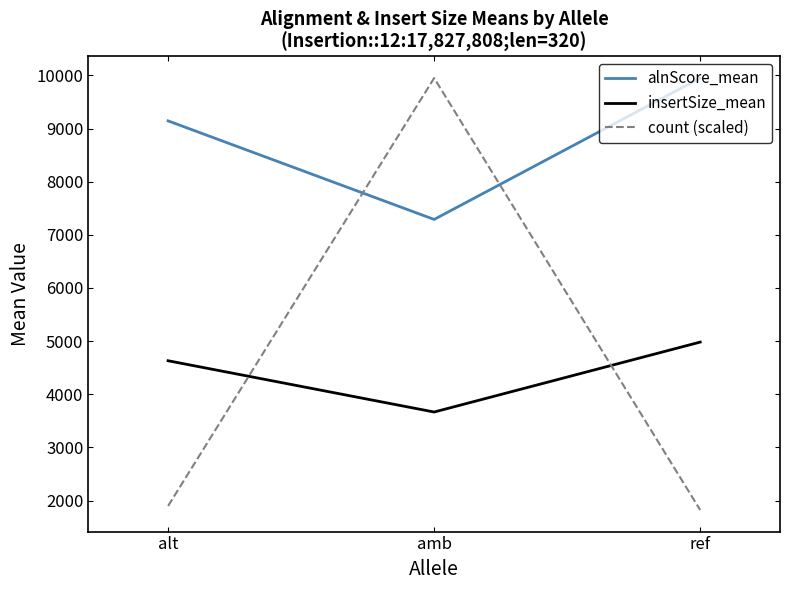

The alnScore_mean series shows 3155.9 at amb. True or false?

False